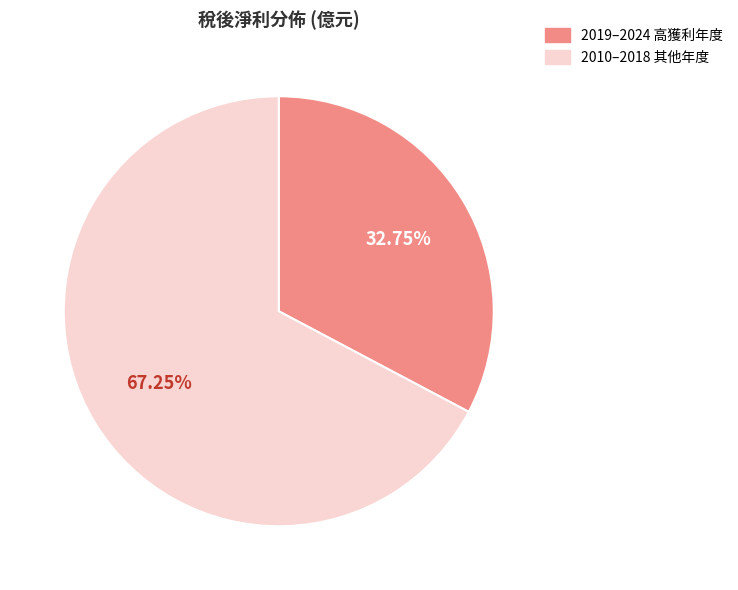

Is there any slice that represents more than half of the pie?

Yes